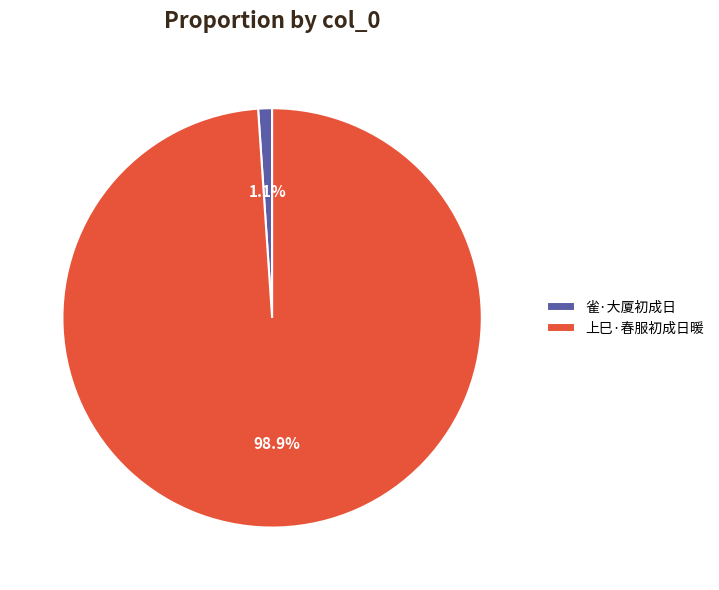

Rank the categories by value from highest to lowest.

上巳·春服初成日暖, 雀·大厦初成日